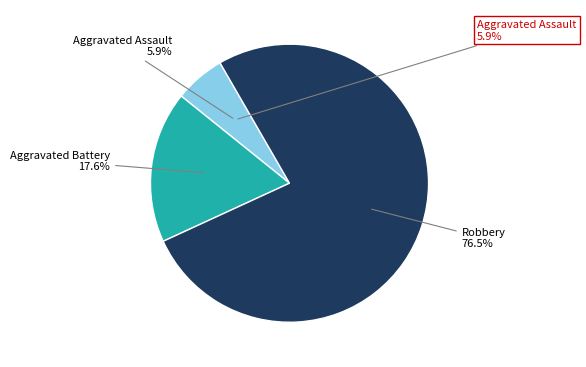

How many segments does this pie chart have?

3